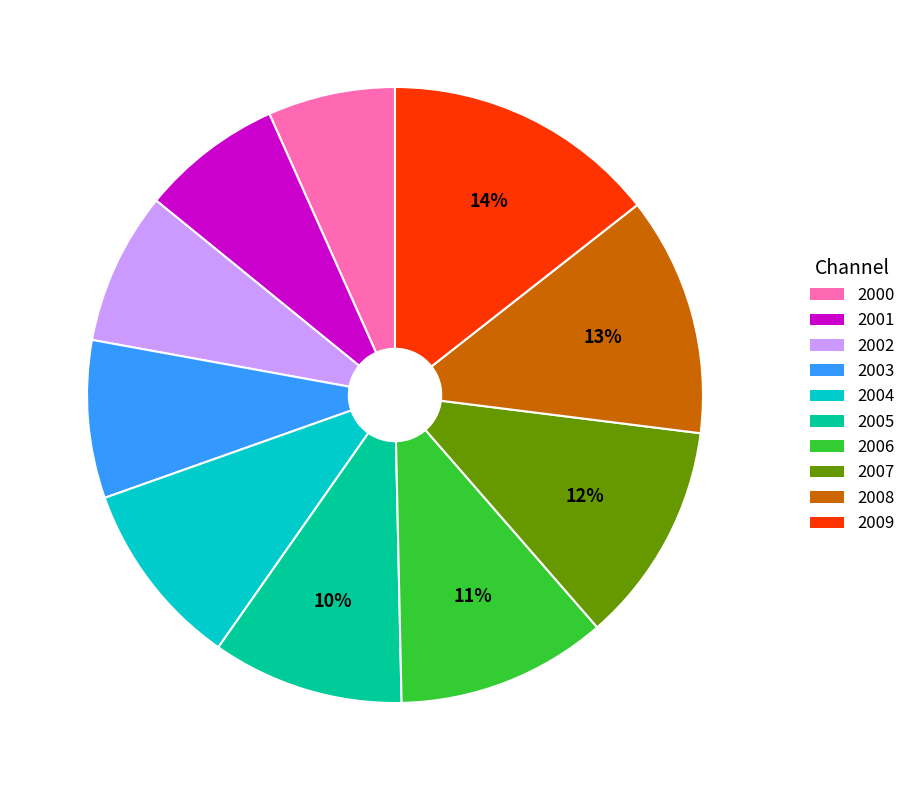

To the nearest percent, what is the average slice percentage?

10%